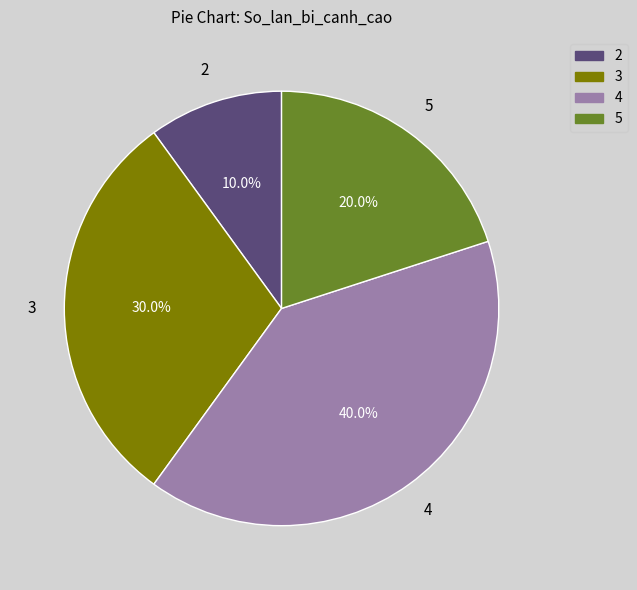

Is there any slice that represents more than half of the pie?

No